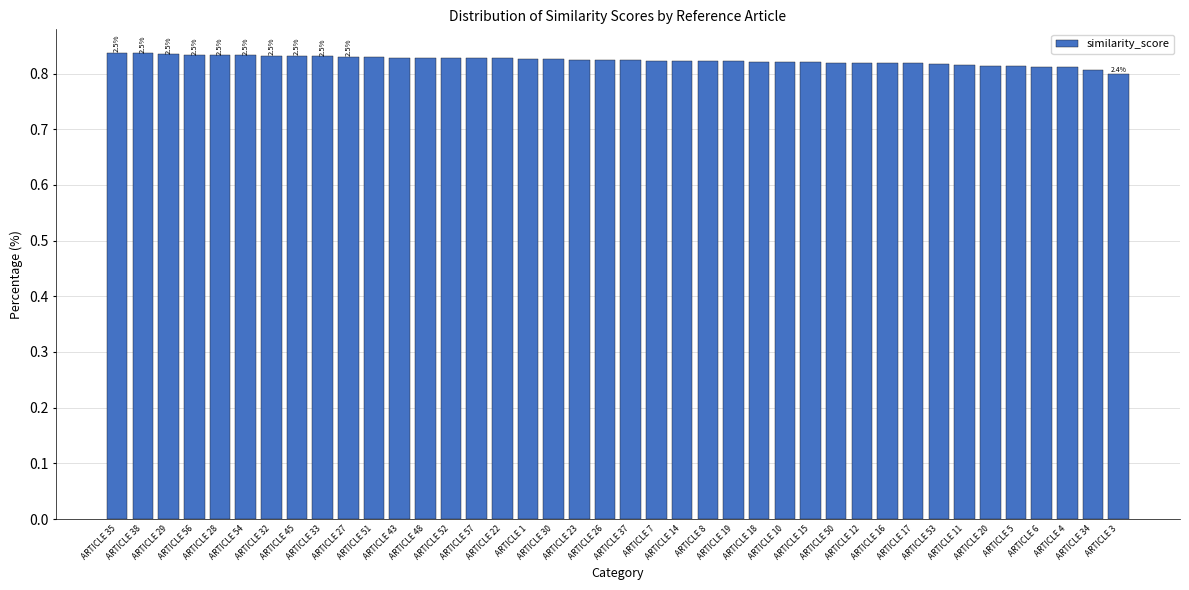

What is the label of the 40th bar from the right?

ARTICLE 35